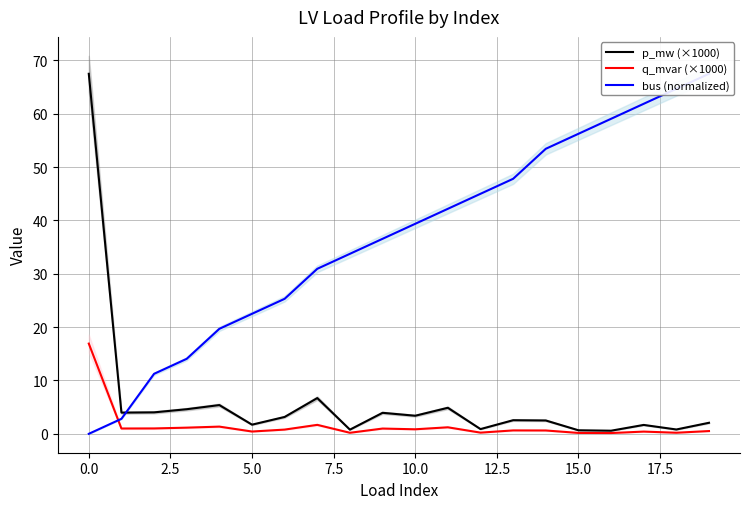

True or false: q_mvar (×1000) and bus (normalized) intersect in this chart.

True